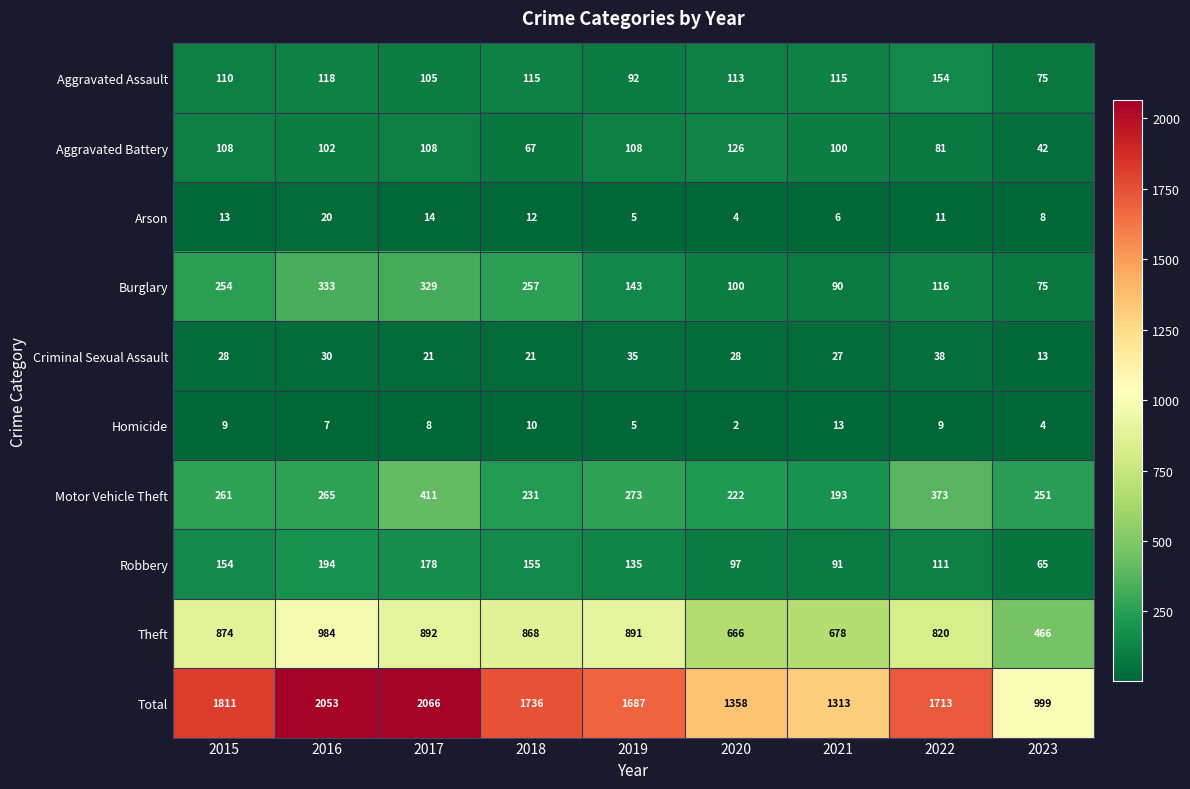

At which label does Homicide first exceed 8?

2015